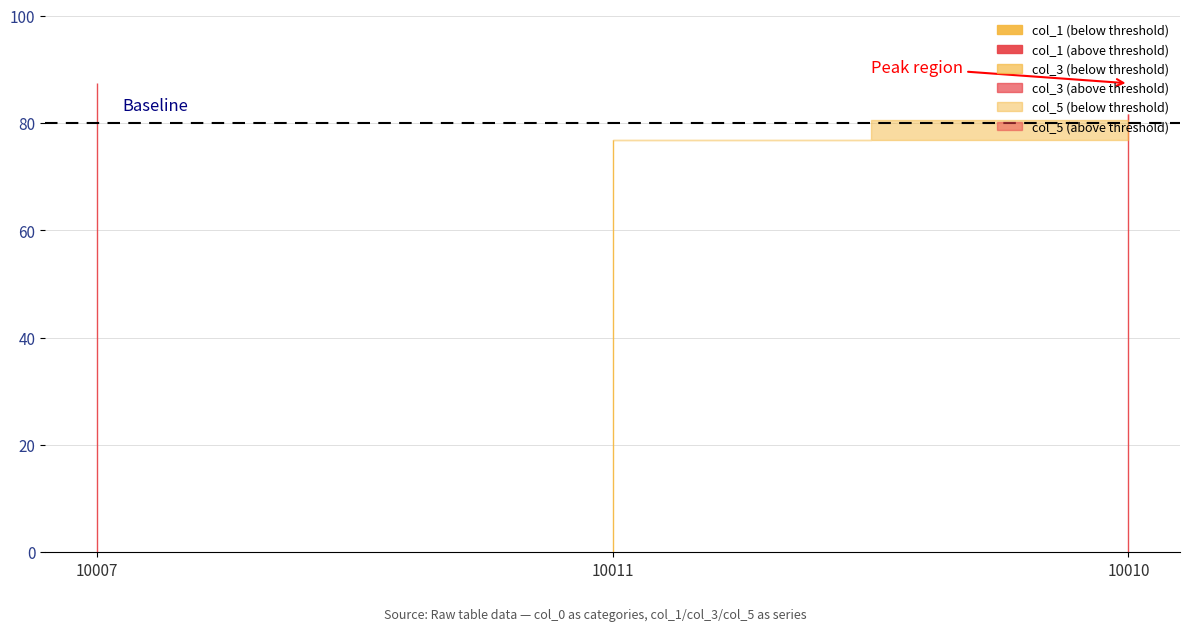

At which label is col_5 closest to 82?

10010